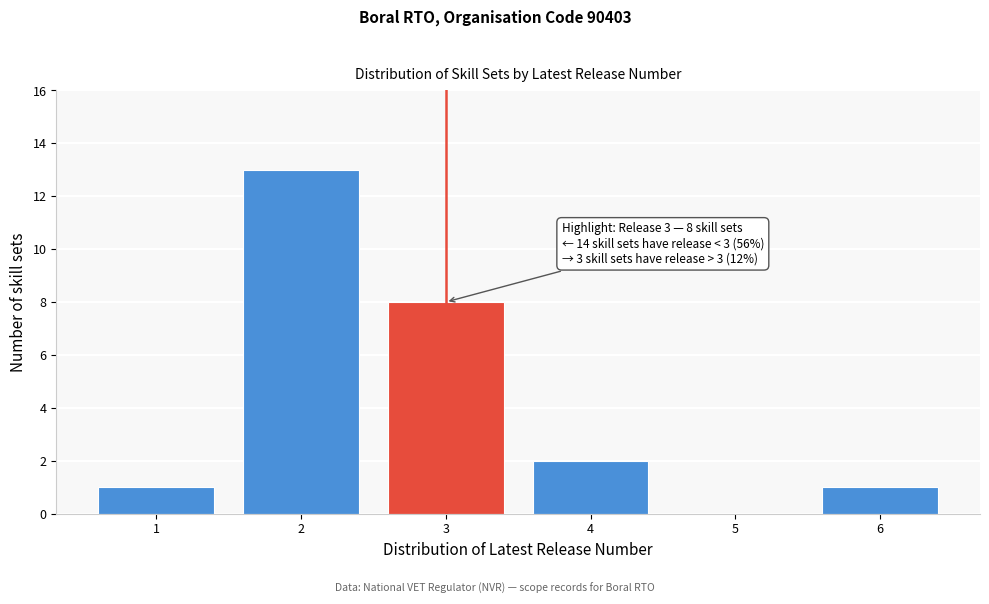

Over which range of the x-axis is the bar tallest?

1.5 to 2.5